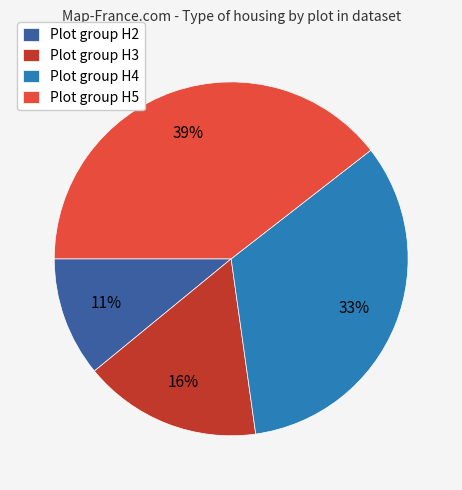

To the nearest percent, what percentage of the pie is Plot group H4?

33%